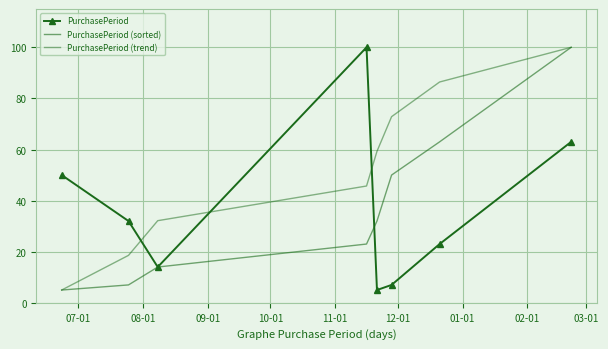

What is the minimum value for PurchasePeriod?

5.0